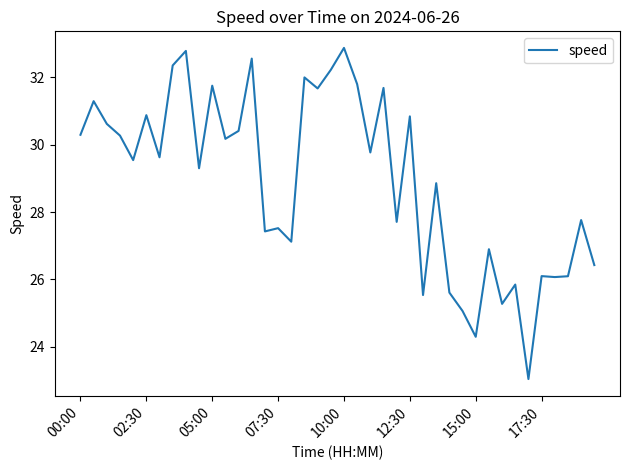

What is the difference between the maximum and minimum values?

9.8